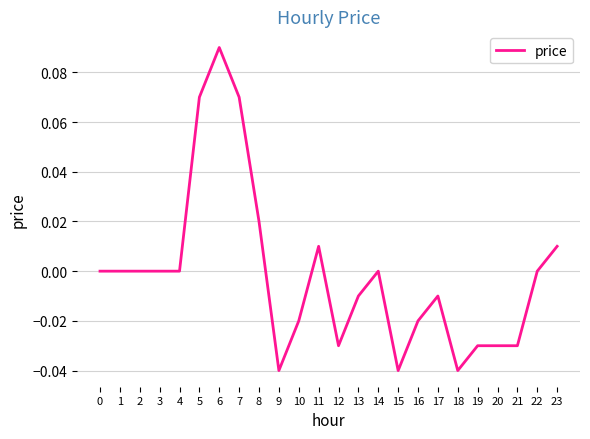

The chart shows a value of 0.1 at 2. True or false?

False